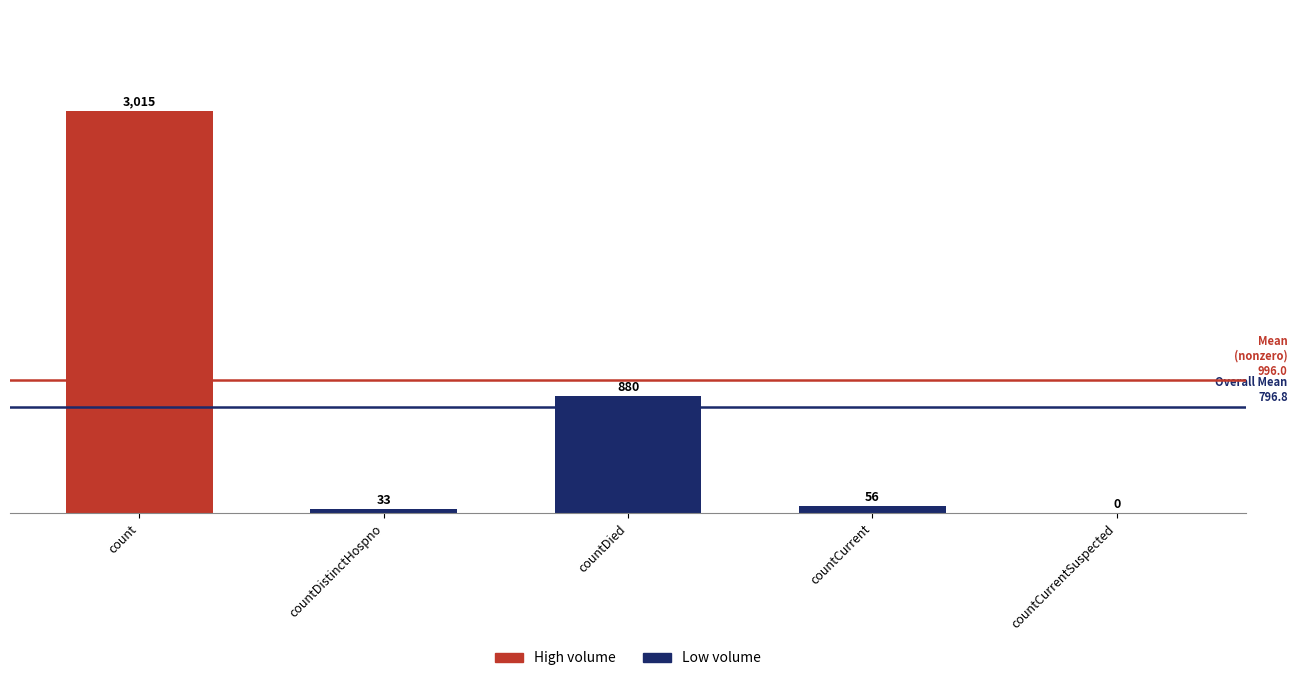

Reading left to right, list all the values displayed in this chart.

count=3015	countDistinctHospno=33	countDied=880	countCurrent=56	countCurrentSuspected=0